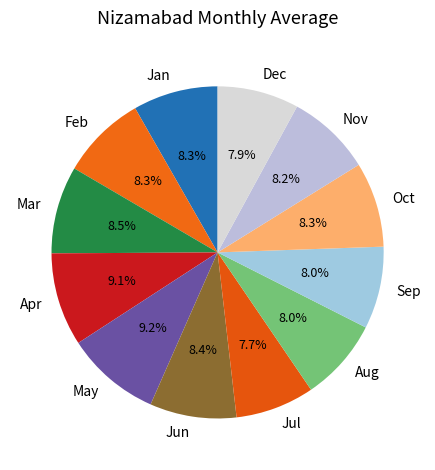

Does any single category account for the majority?

No